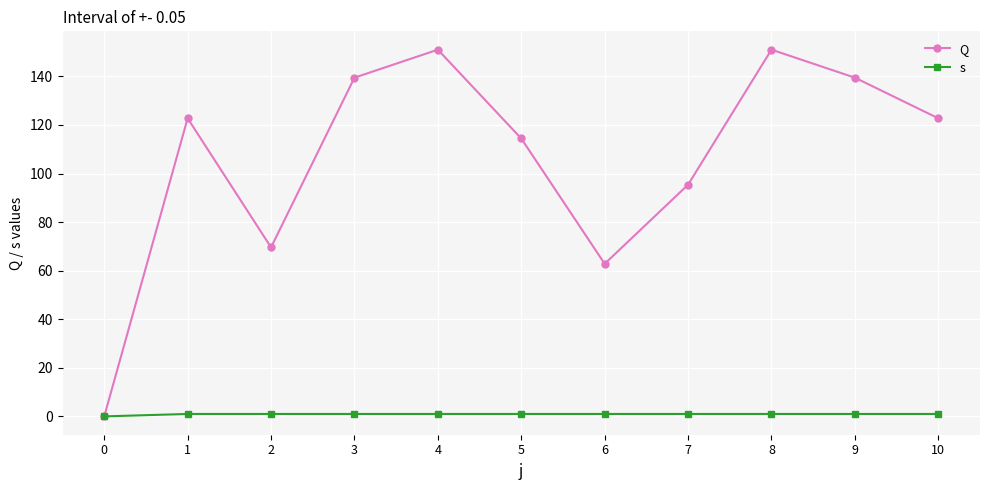

What is the average value of the s series?

0.9